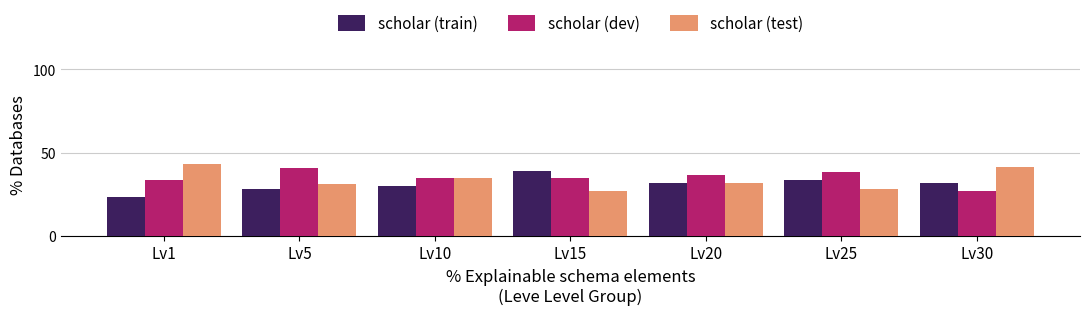

Read the scholar (test) value at Lv20.

31.8